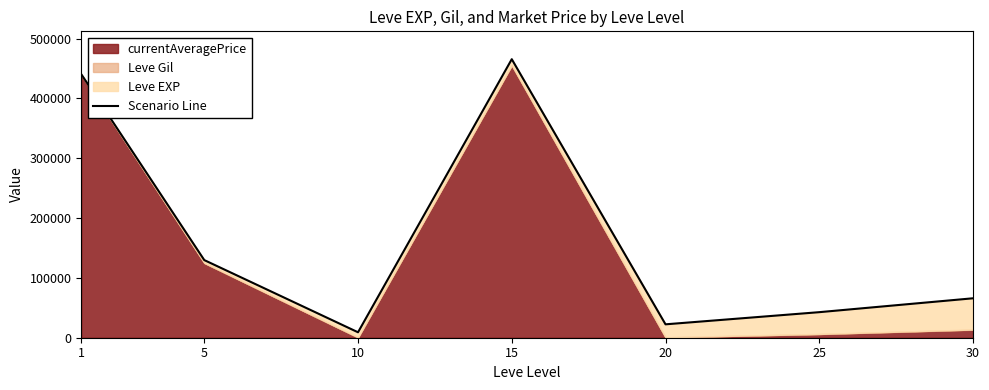

What is the greatest value displayed?

465662